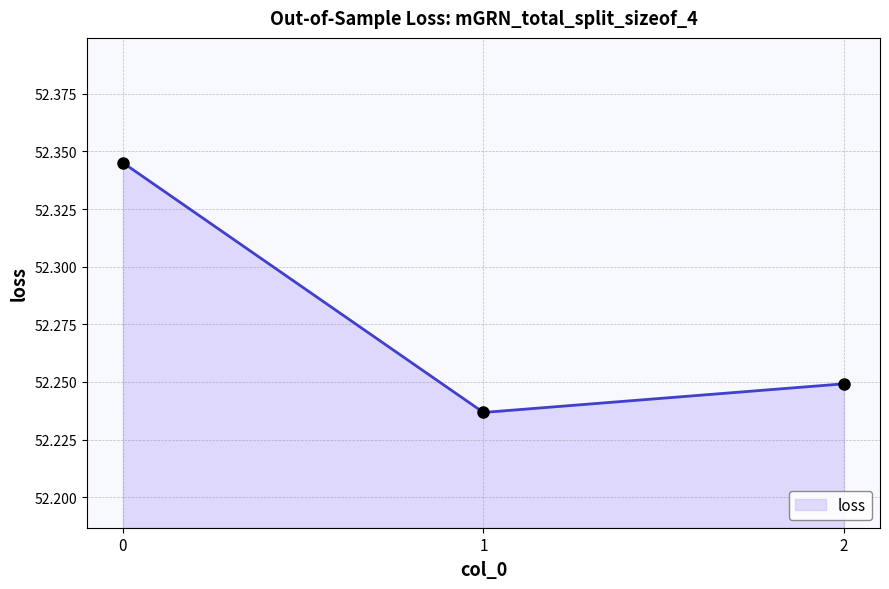

Rank the categories by value from lowest to highest.

1, 2, 0